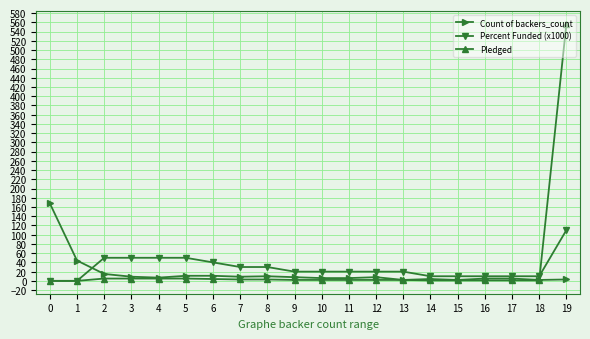

How many values in the Percent Funded (x1000) series are below 20?

7